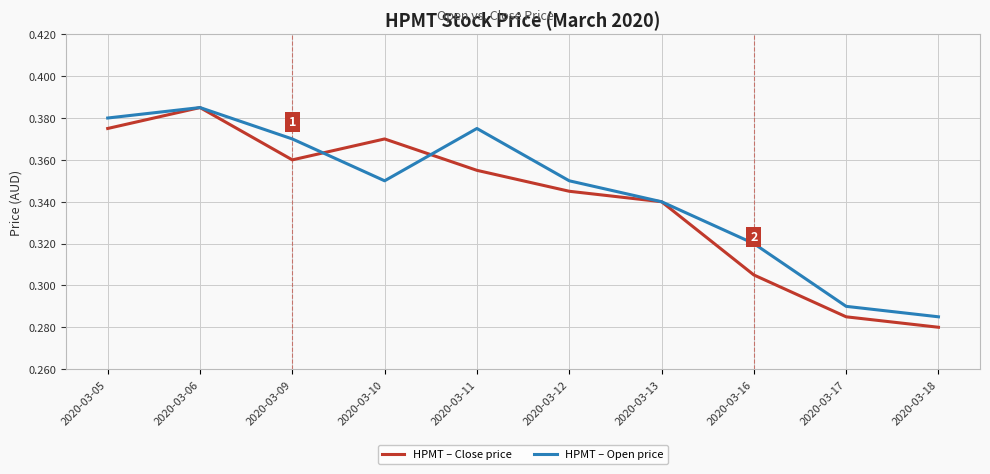

List the series in order of their overall mean, lowest first.

HPMT – Close price, HPMT – Open price